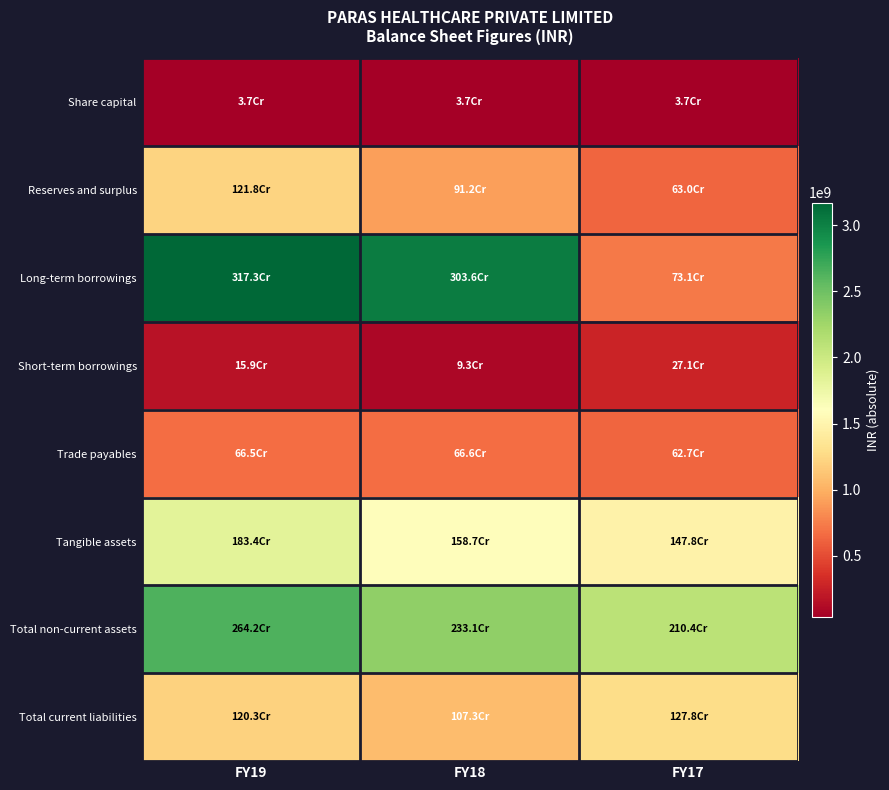

Which series has the widest spread of values?

Long-term borrowings